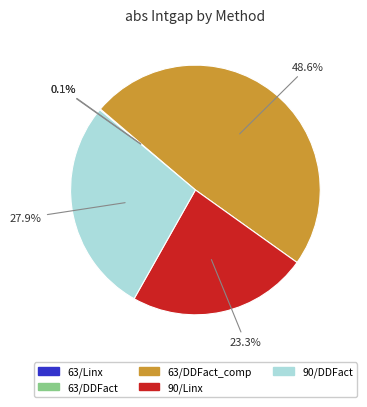

To the nearest percent, what portion does 90/Linx represent?

23%